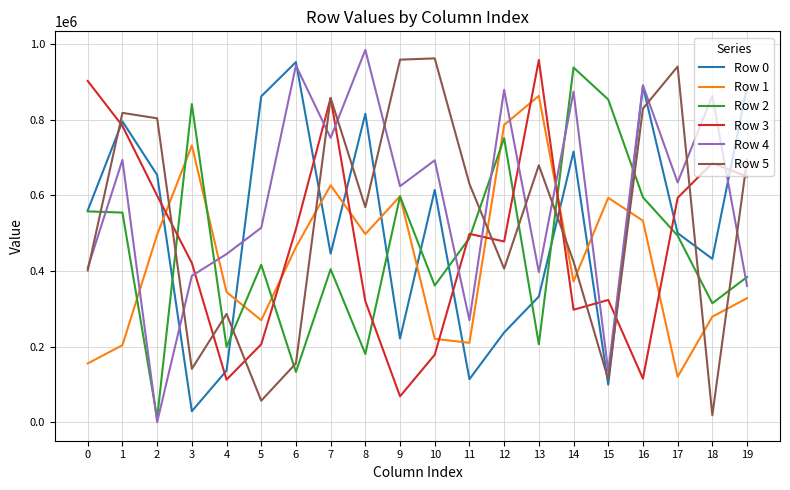

What is the average value of the Row 5 series?

537632